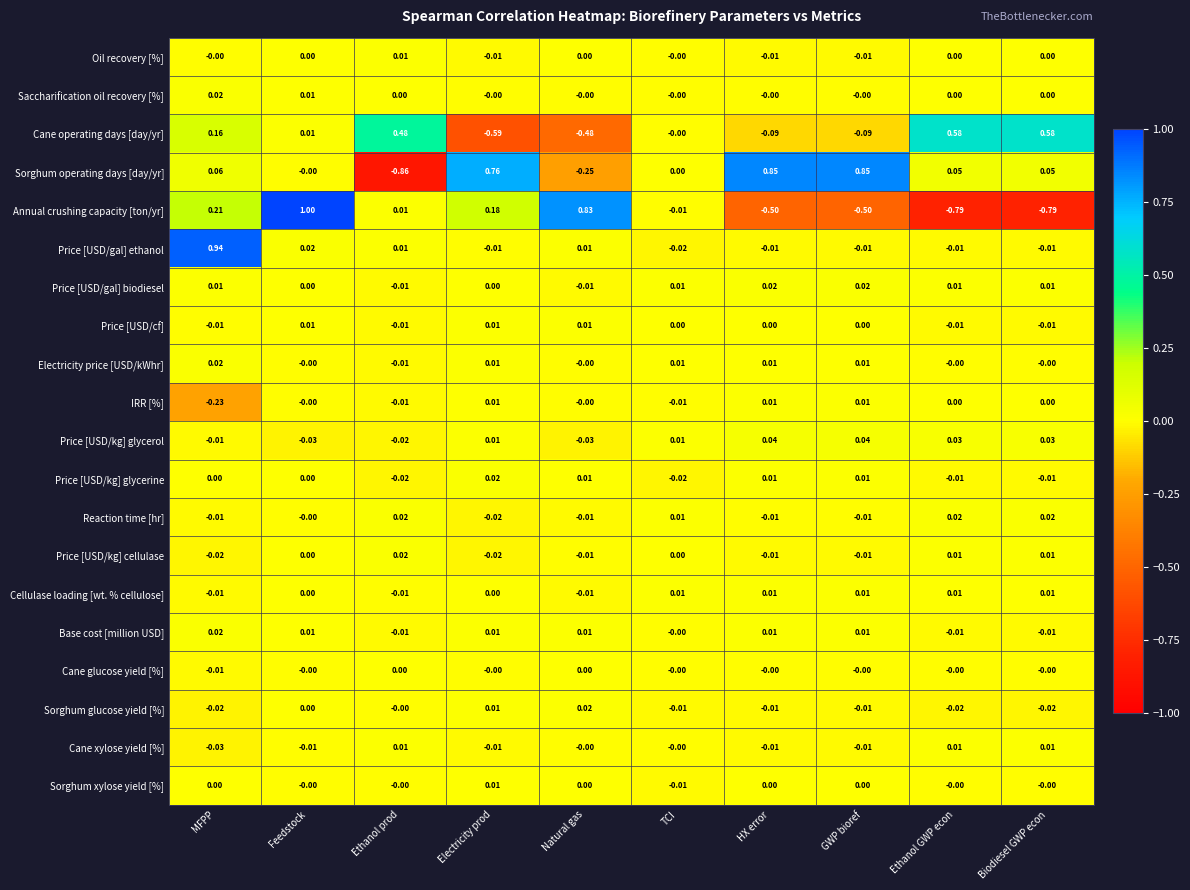

At which category does the chart reach its minimum across all series?

Ethanol prod